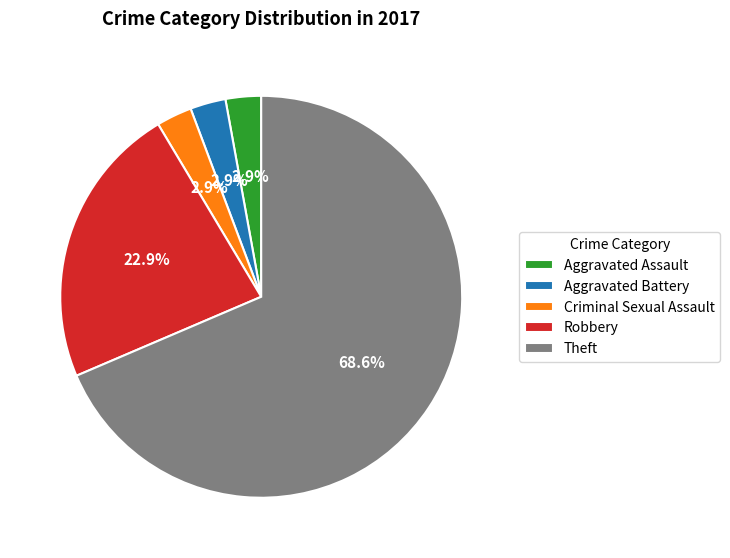

How many segments does this pie chart have?

5